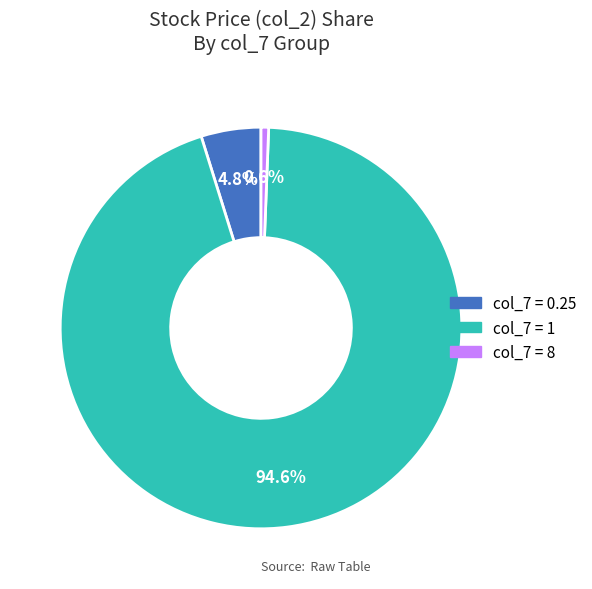

What is the smallest slice in the pie chart?

col_7 = 8